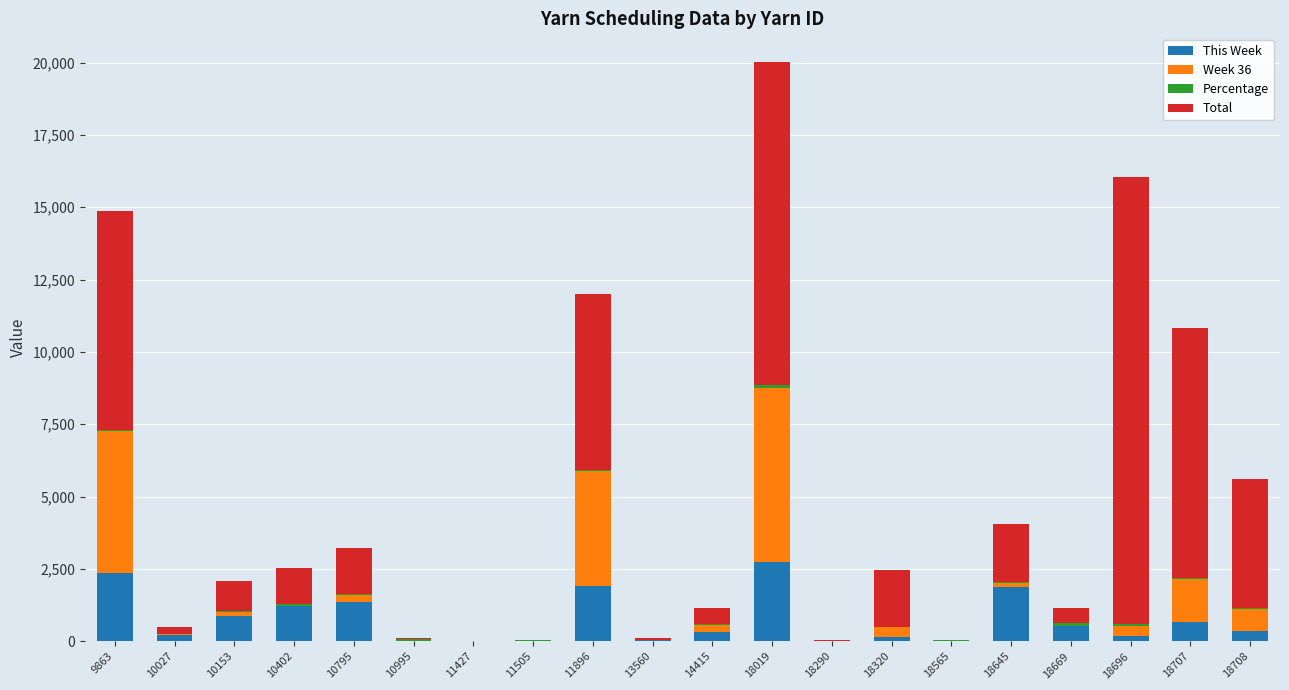

Are the bars grouped side by side (vs. stacked)?

No